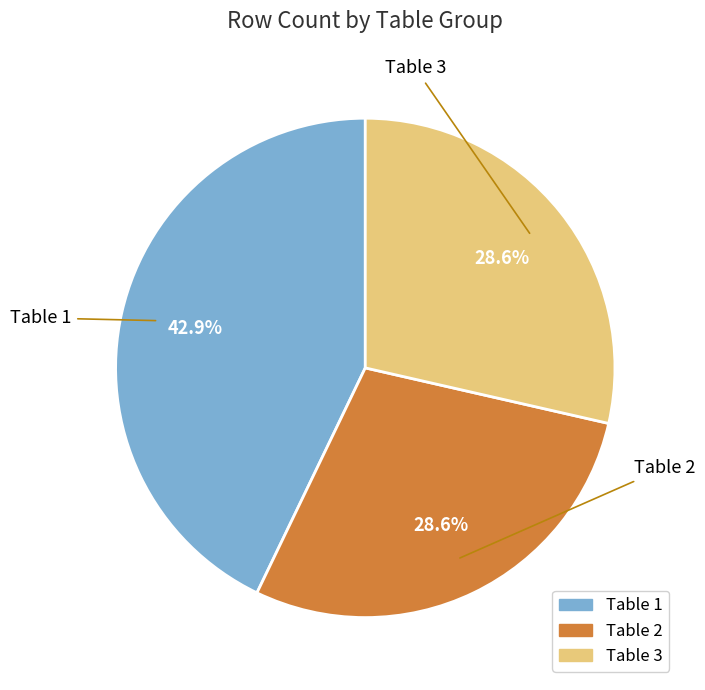

Does Table 1 represent more than half of the total?

No